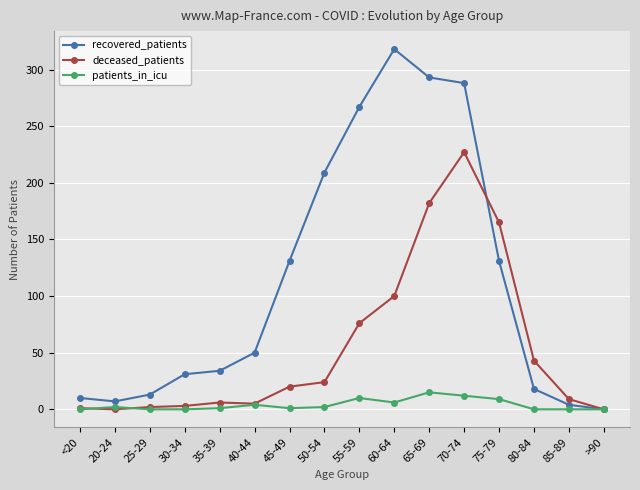

At 75-79, list the series in order from largest to smallest.

deceased_patients, recovered_patients, patients_in_icu